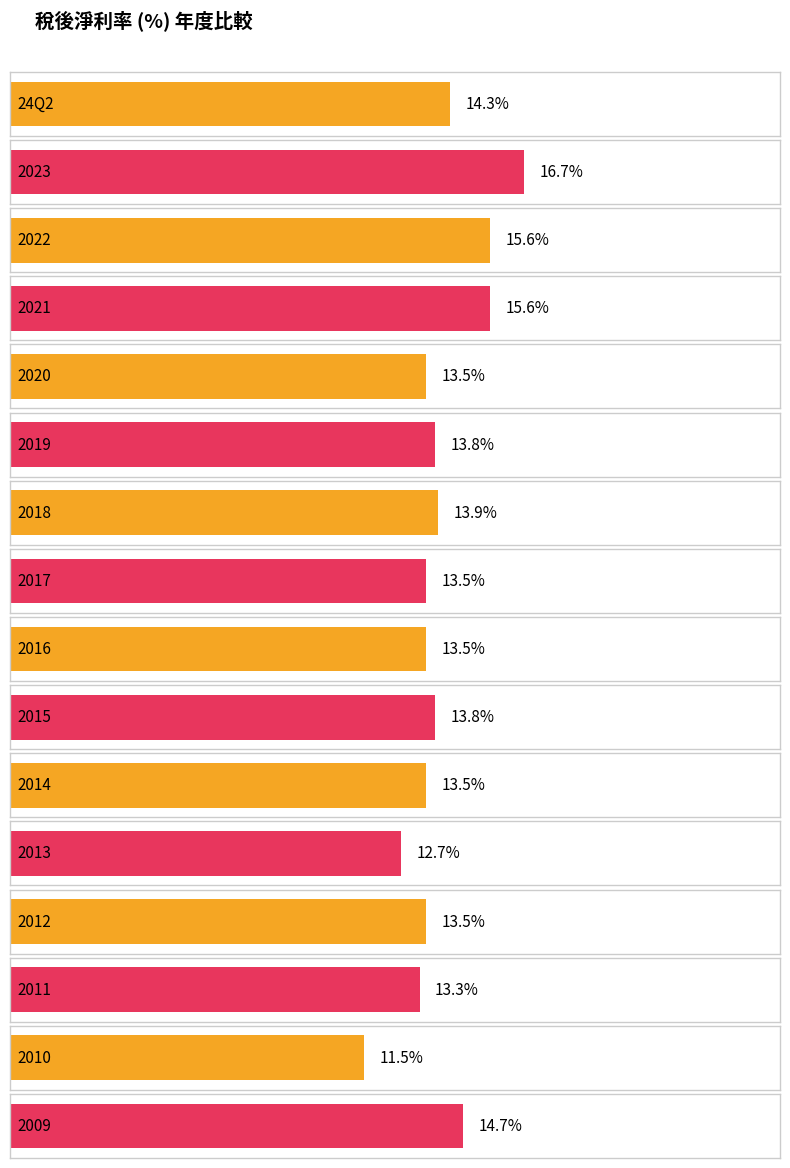

What is the label of the 12th bar from the left?

2013